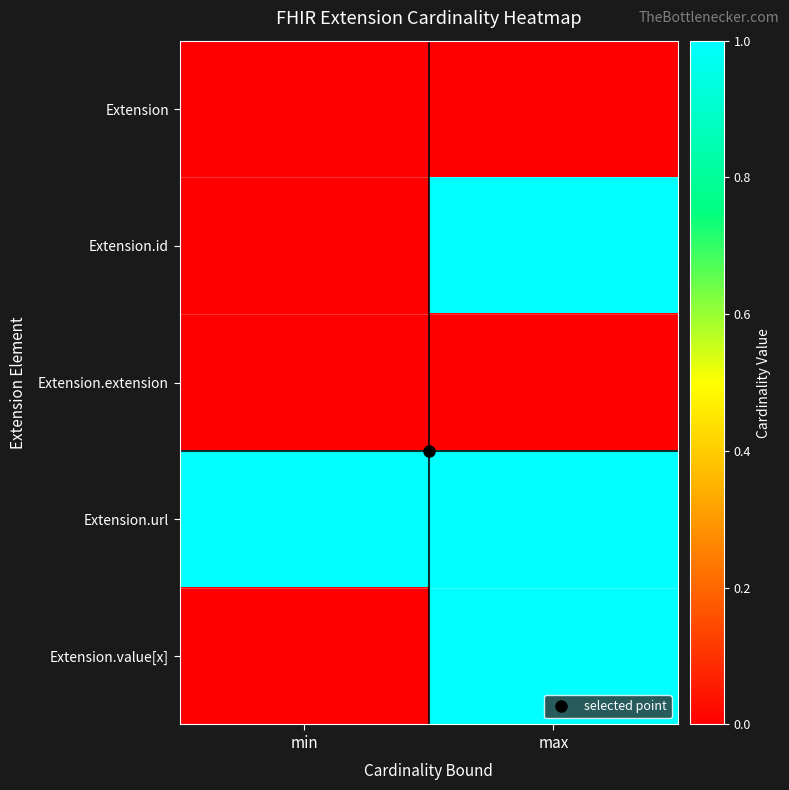

Reading left to right, what are all the values shown in this chart?

Extension: min=0	max=0
Extension.id: min=0	max=1
Extension.extension: min=0	max=0
Extension.url: min=1	max=1
Extension.value[x]: min=0	max=1